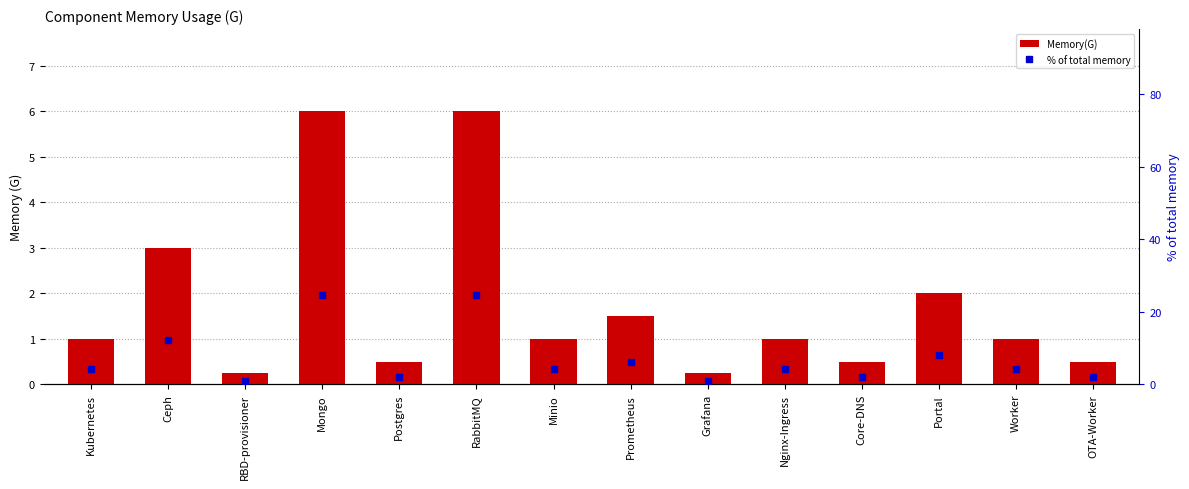

Between Worker and RBD-provisioner, which is larger?

Worker